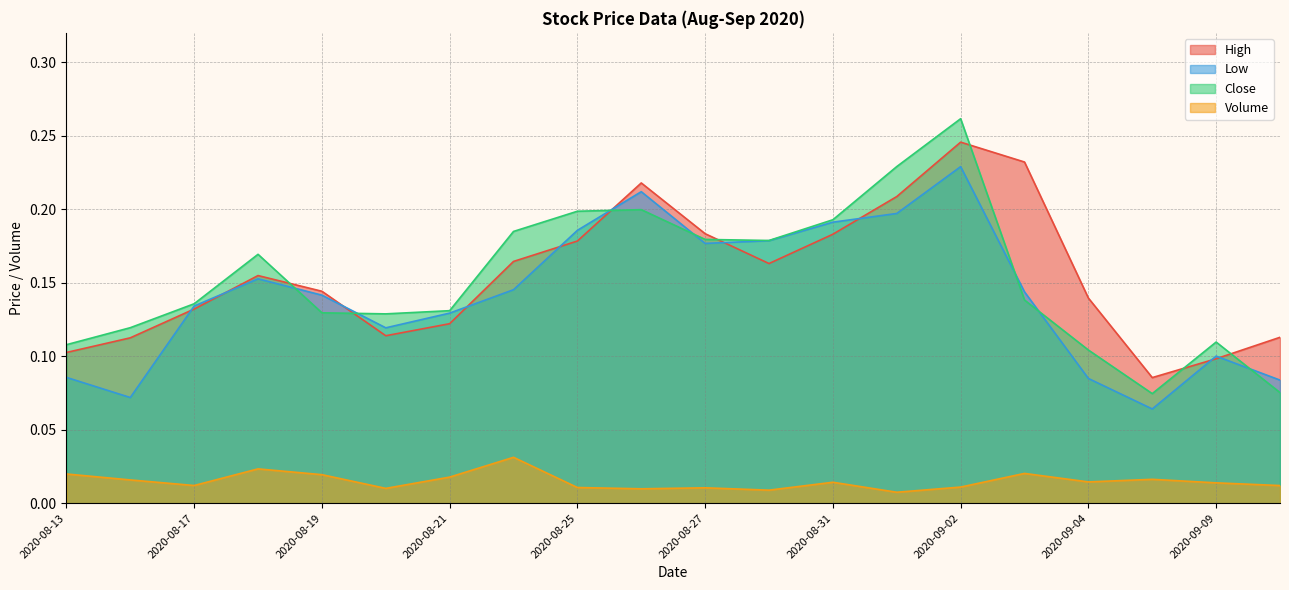

What is the label of the 16th point from the left?

2020-09-03